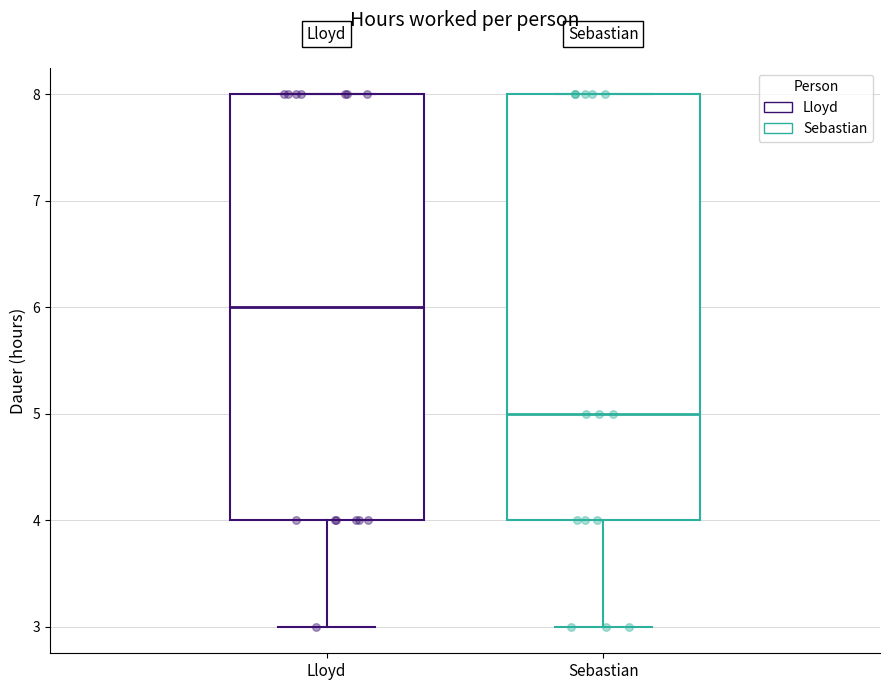

Which box's median line is the highest?

Lloyd